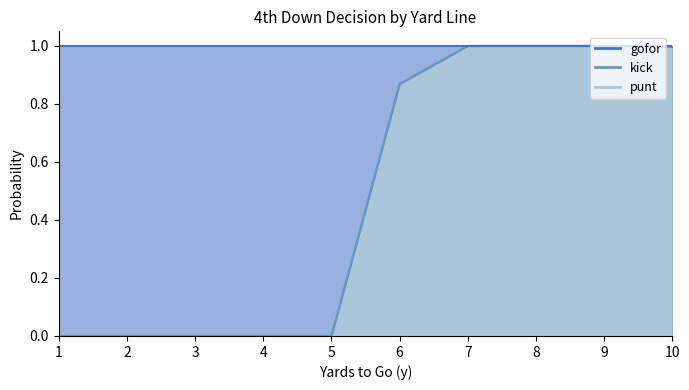

True or false: gofor has more than 2 interior local peaks.

False